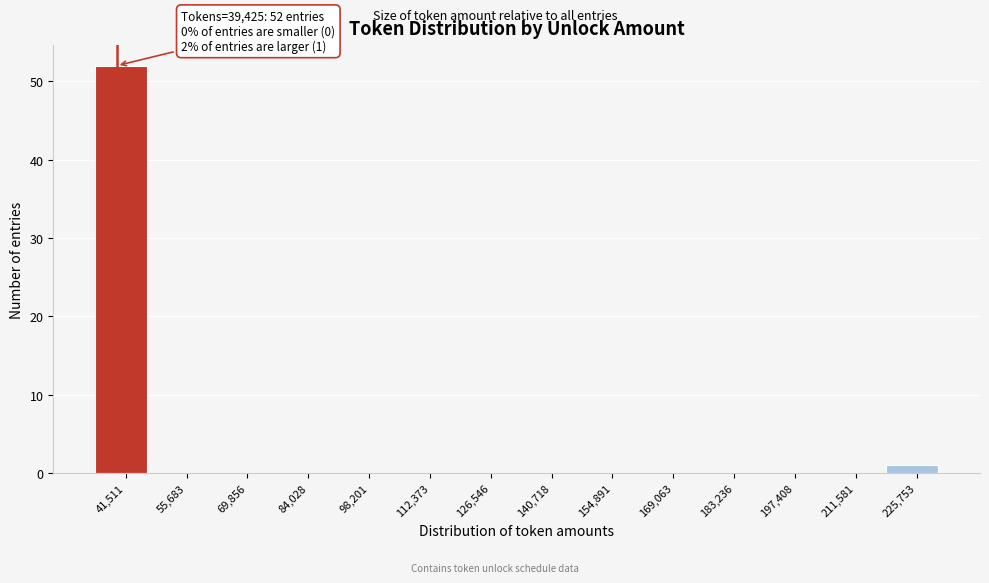

Which range on the x-axis has the tallest bar?

34000 to 48000